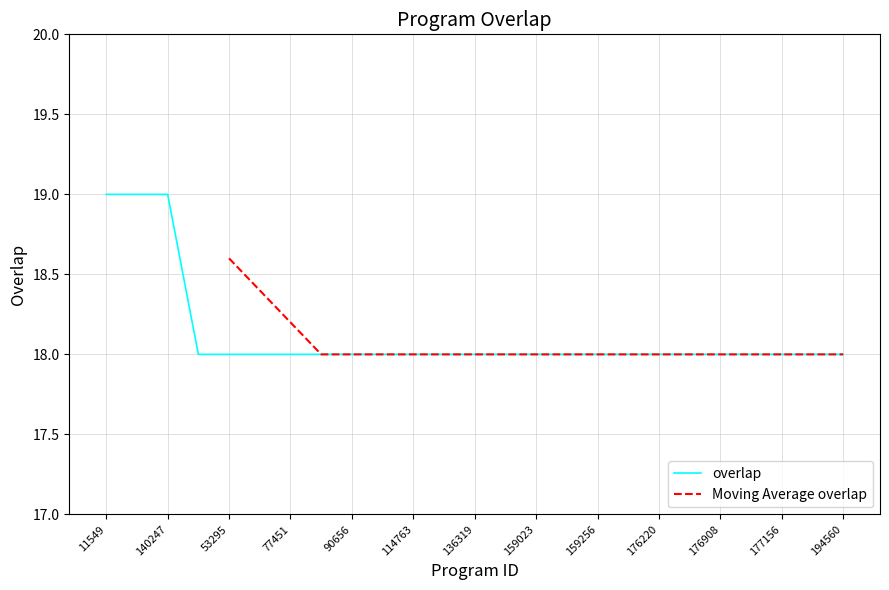

List the labels in order of value, largest first.

11549, 114427, 140247, 11134, 53295, 53308, 77451, 86088, 90656, 98318, 114763, 114771, 136319, 137421, 159023, 159025, 159256, 159258, 176220, 176439, 176908, 177036, 177156, 189961, 194560